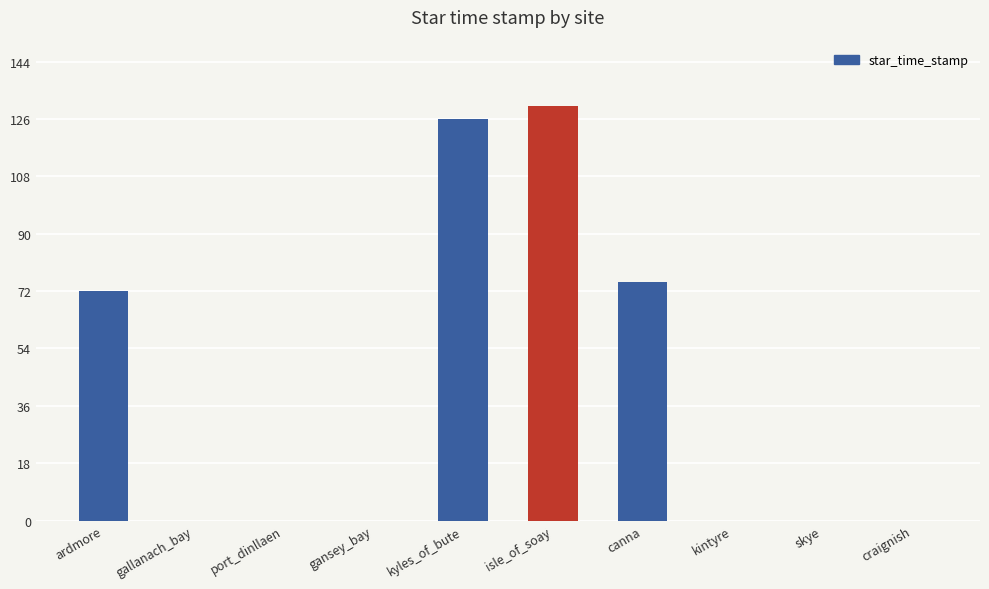

Is it true that the value at kintyre is 88?

False